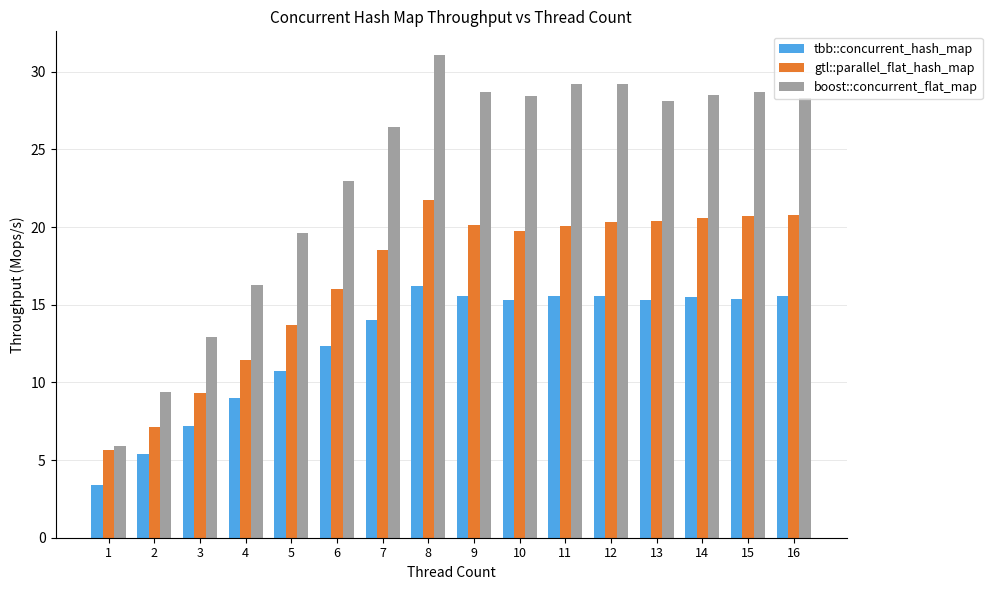

The value of boost::concurrent_flat_map at 16 is 19.1. True or false?

False